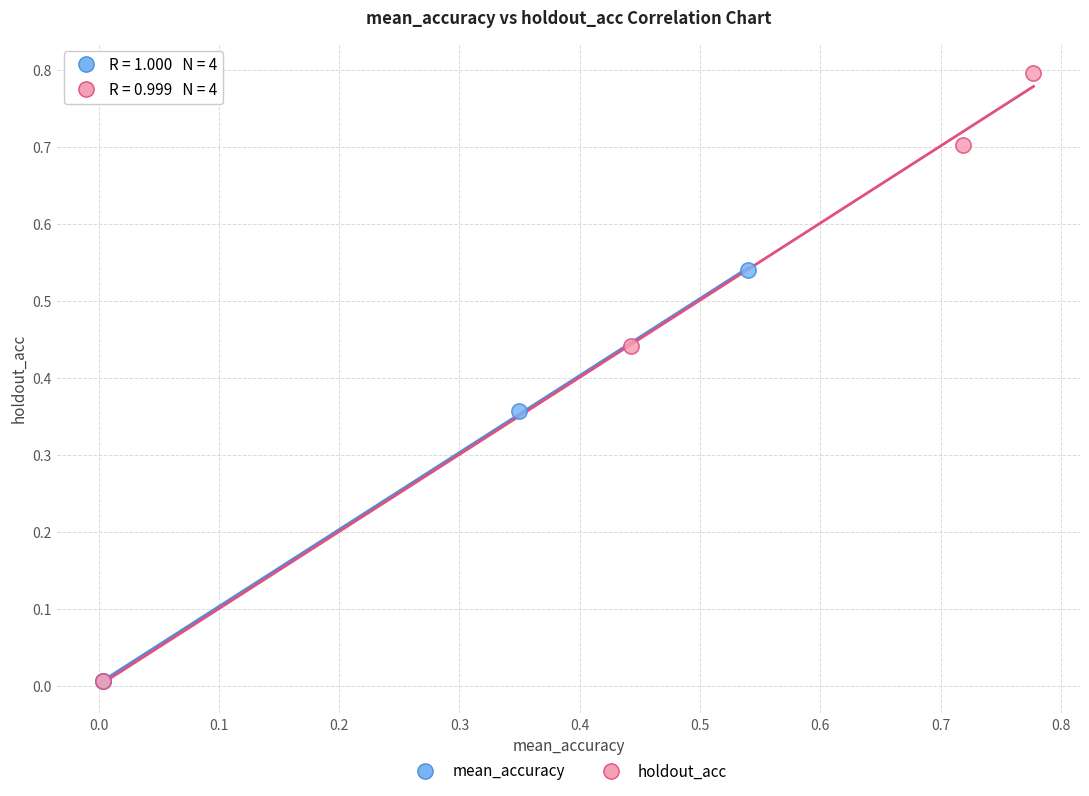

Which series reaches the maximum Y coordinate?

holdout_acc